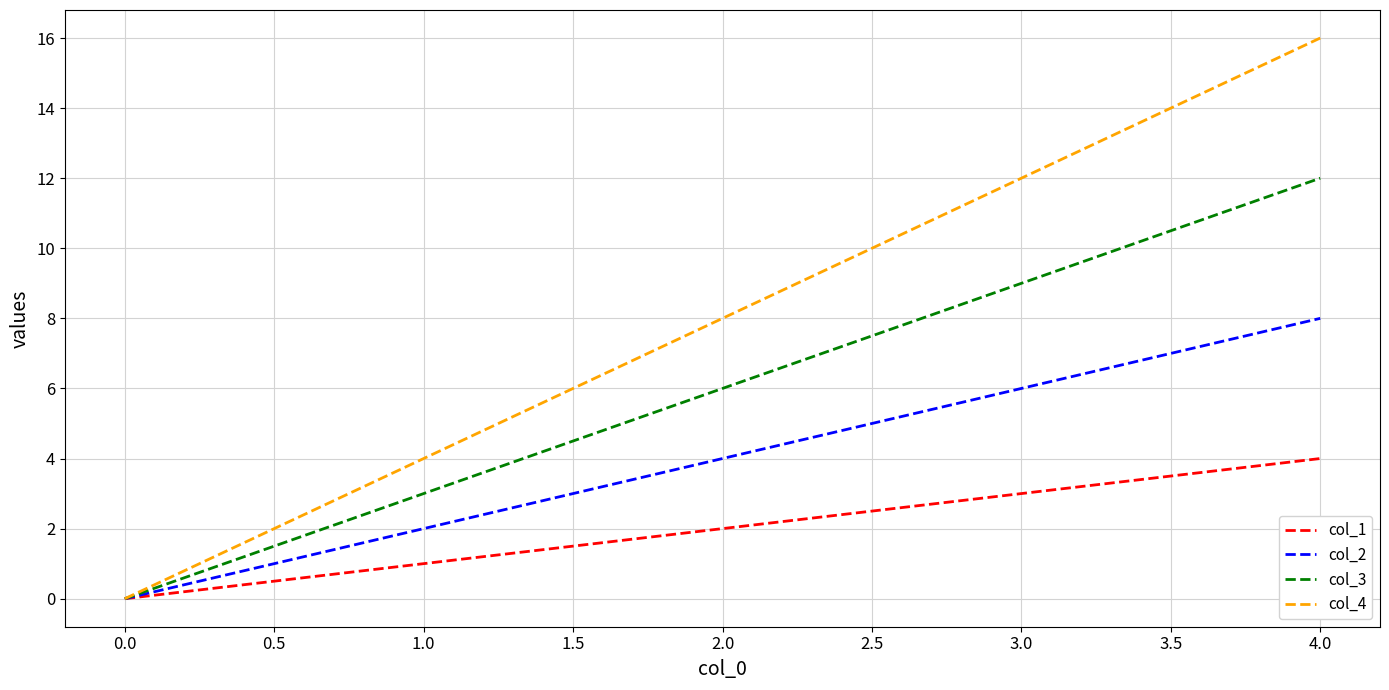

True or false: col_4 has a value of 12 at 3.0.

True